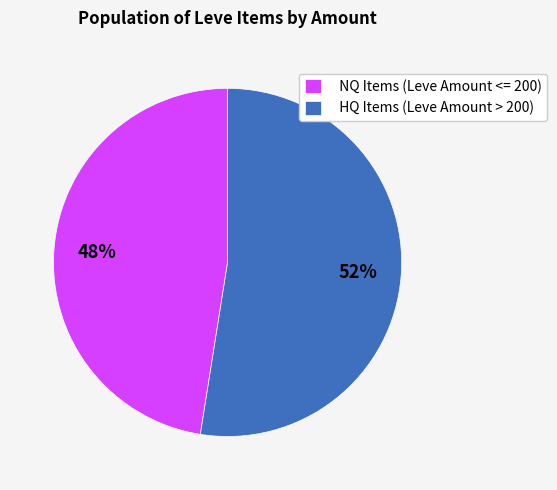

Between NQ Items (Leve Amount <= 200) and HQ Items (Leve Amount > 200), which is larger?

HQ Items (Leve Amount > 200)